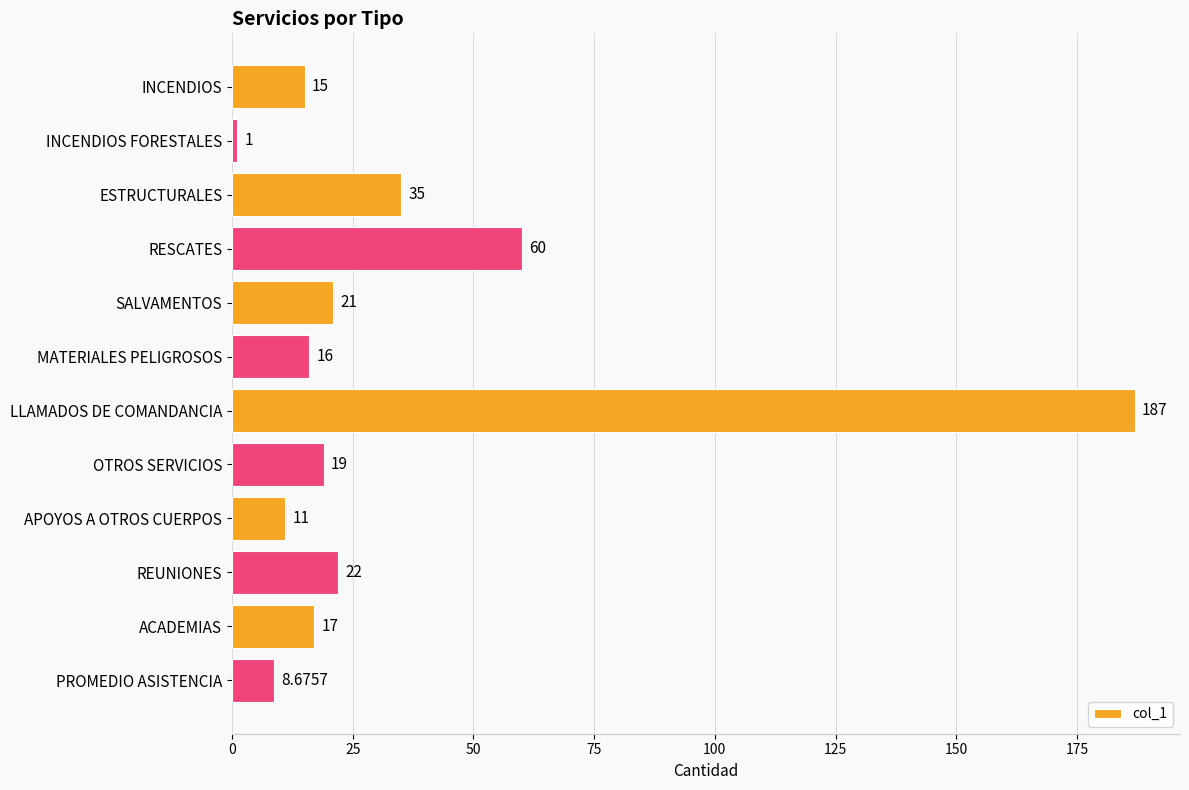

What is the label of the 1st bar from the bottom?

PROMEDIO ASISTENCIA